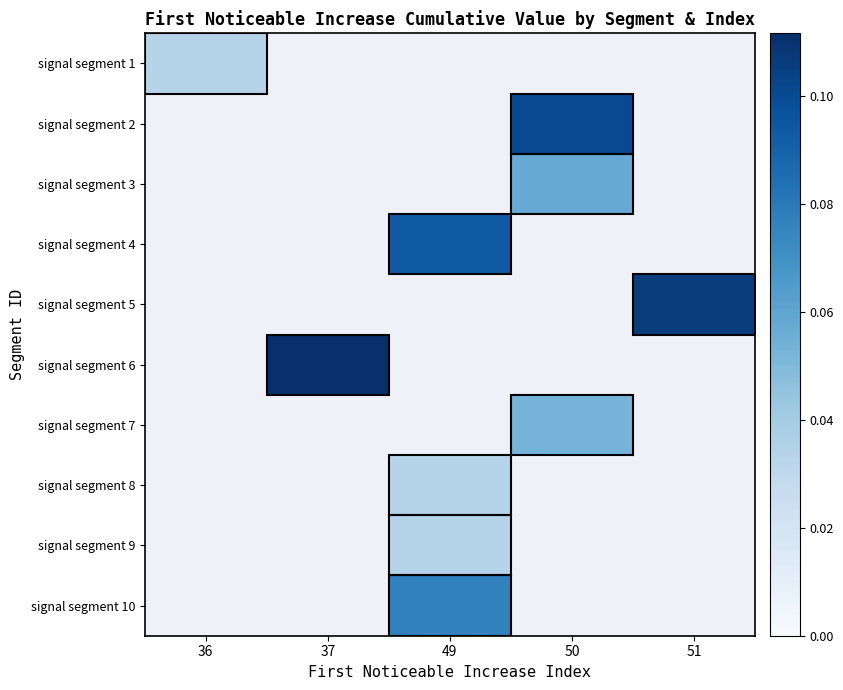

At how many categories does at least one series exceed 0?

5